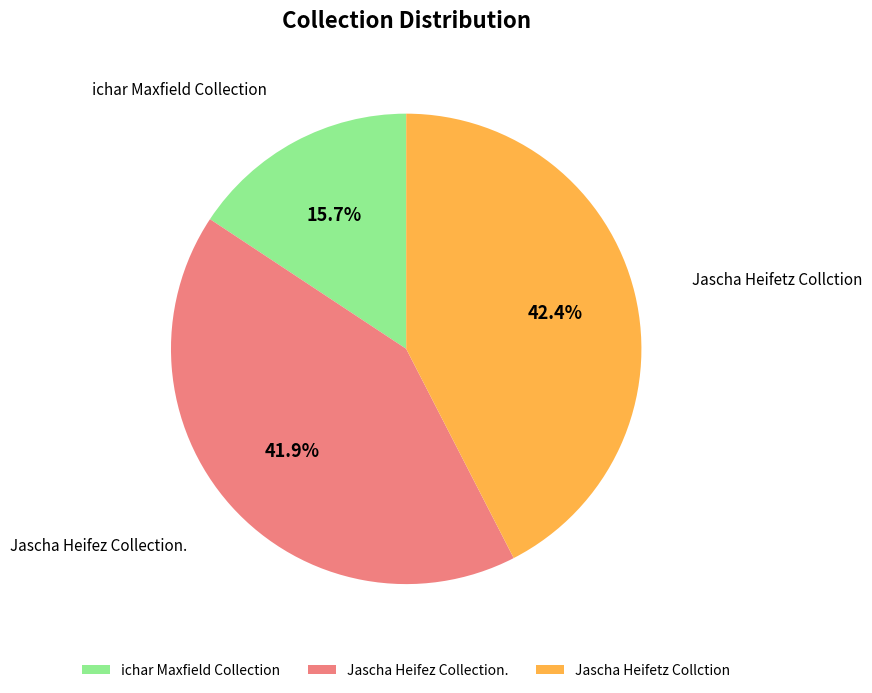

Approximately how many times larger is the value at Jascha Heifetz Collction compared to Jascha Heifez Collection.?

1.0